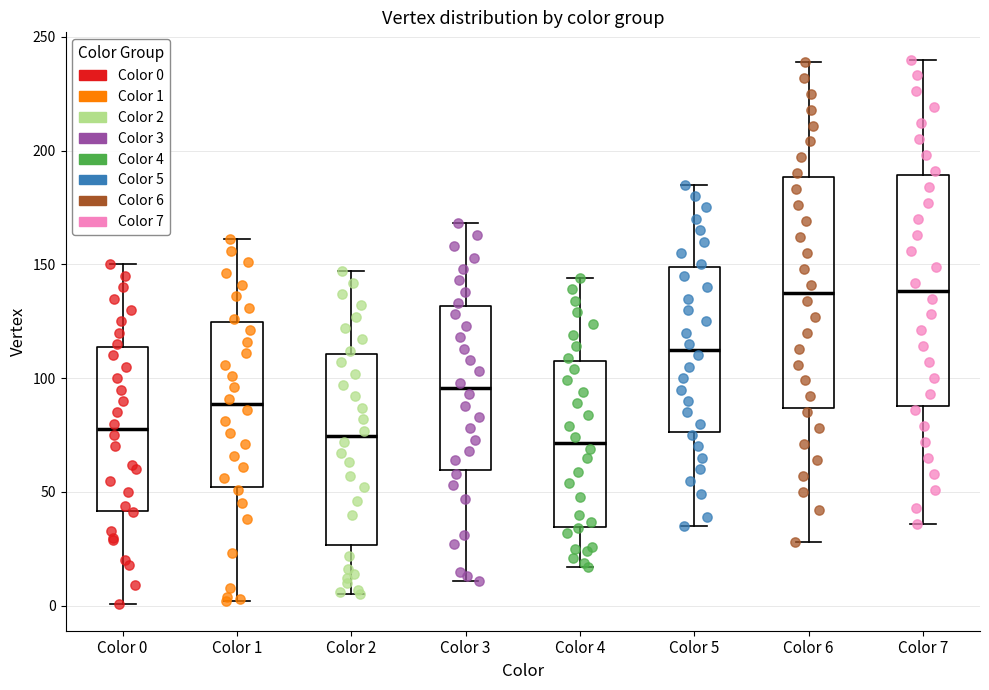

Reading left to right, transcribe this box plot: for each box, give where its median line is, the range the box spans, and where its two whiskers end, as read against the y-axis. The values are not printed on the chart, so give them approximately, as read against the axis.

Color 0: median 80, box 40 to 115, whiskers 0 to 150
Color 1: median 90, box 50 to 125, whiskers 0 to 160
Color 2: median 75, box 25 to 110, whiskers 5 to 145
Color 3: median 95, box 60 to 130, whiskers 10 to 170
Color 4: median 70, box 35 to 110, whiskers 15 to 145
Color 5: median 115, box 75 to 150, whiskers 35 to 185
Color 6: median 140, box 85 to 190, whiskers 30 to 240
Color 7: median 140, box 90 to 190, whiskers 35 to 240